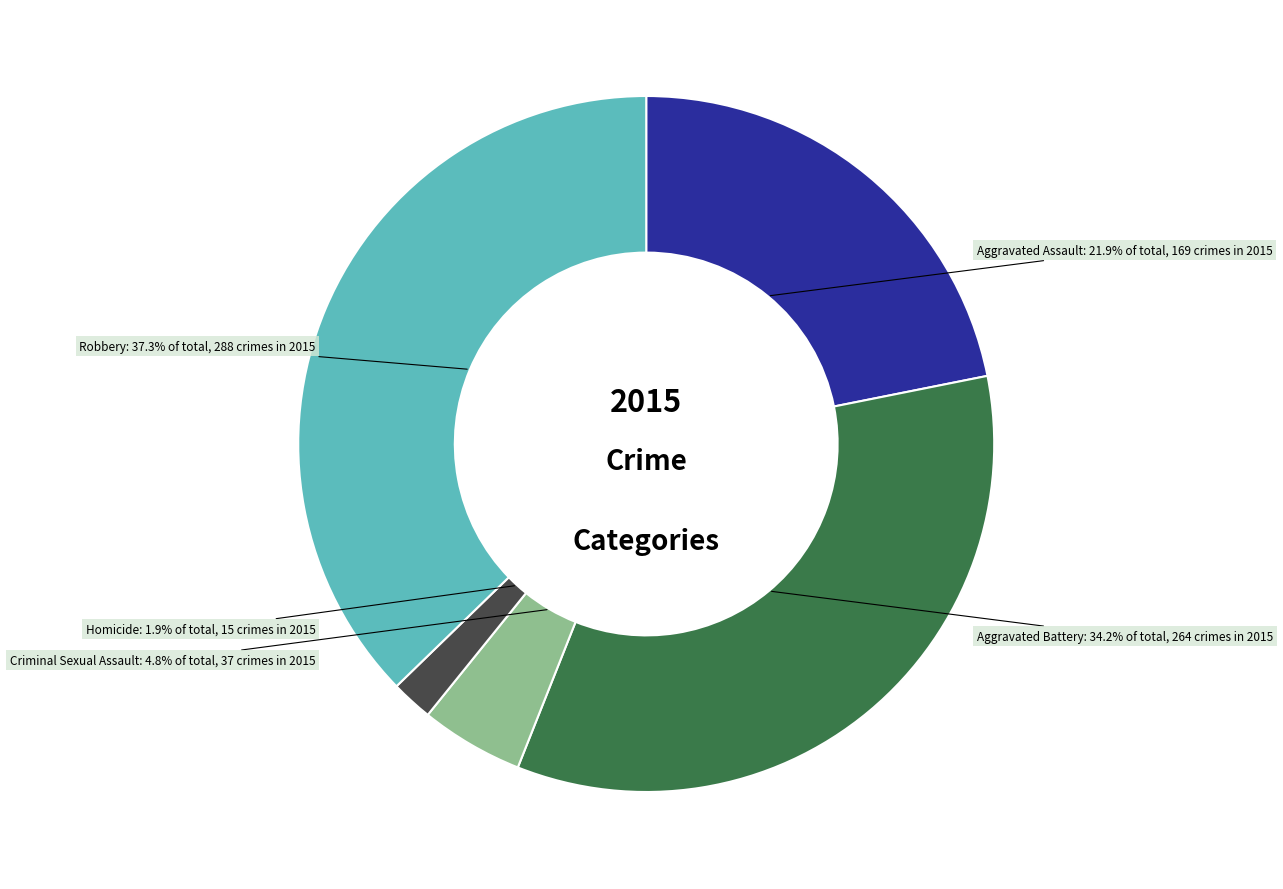

Which category has the smallest portion of the pie?

Homicide